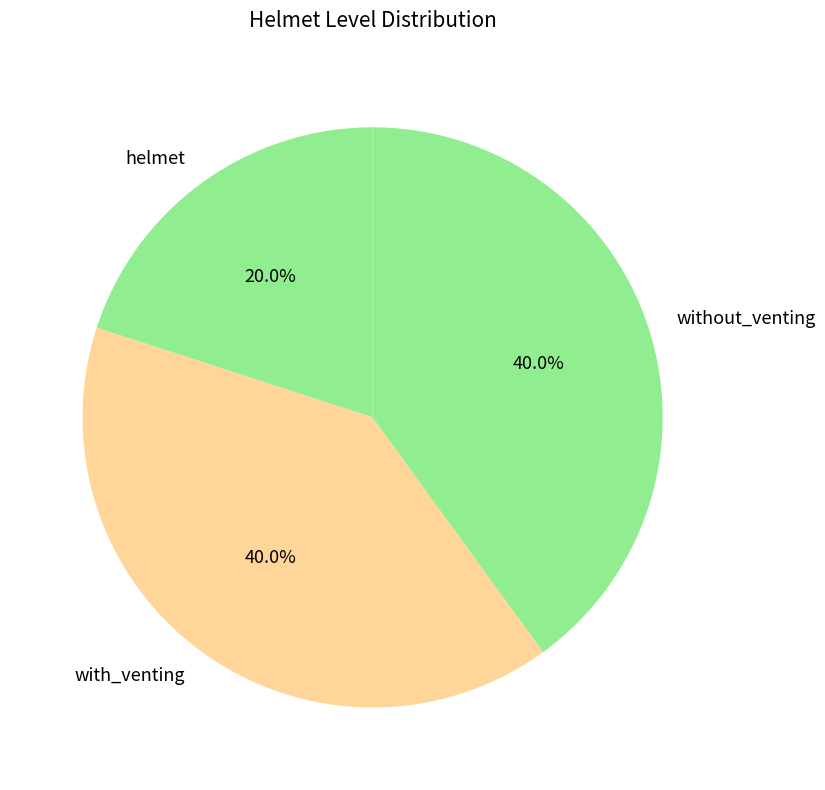

To the nearest percent, what portion does helmet represent?

20%